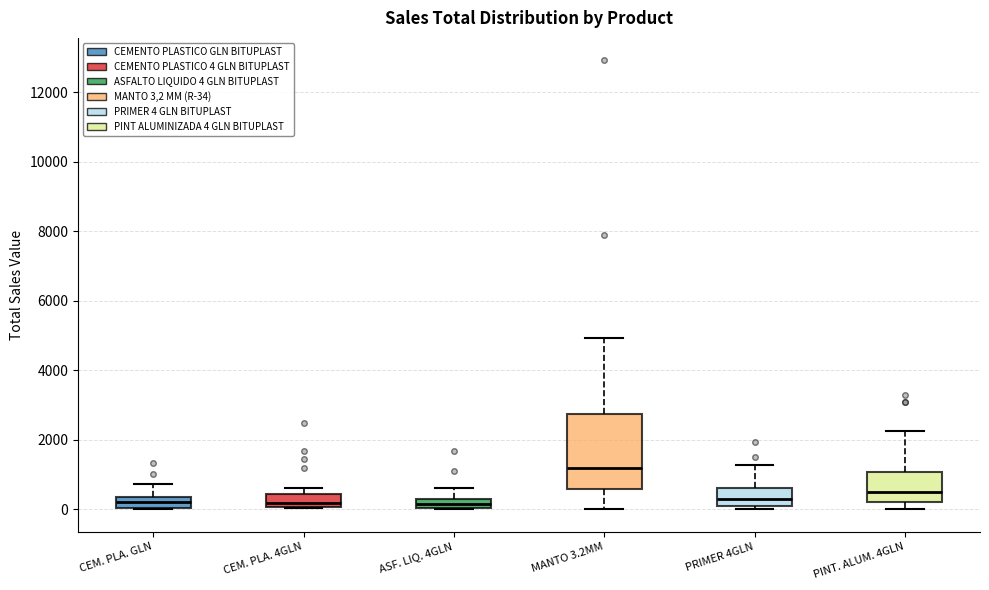

Comparing the boxes themselves (not the whiskers), which one is the tallest?

MANTO 3.2MM